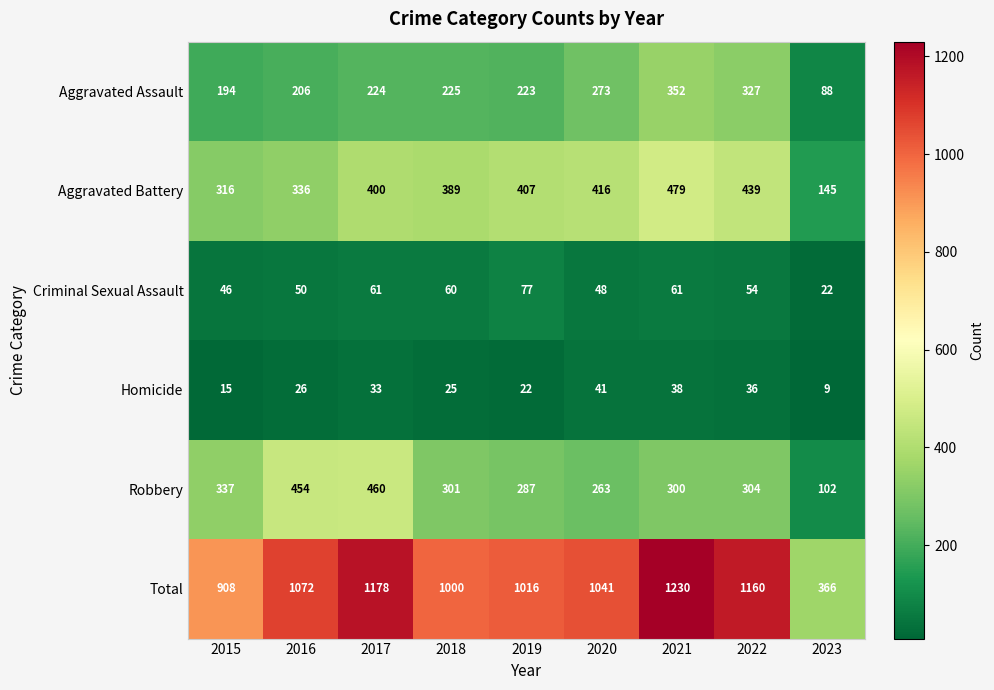

Which series has the largest range (max minus min)?

Total